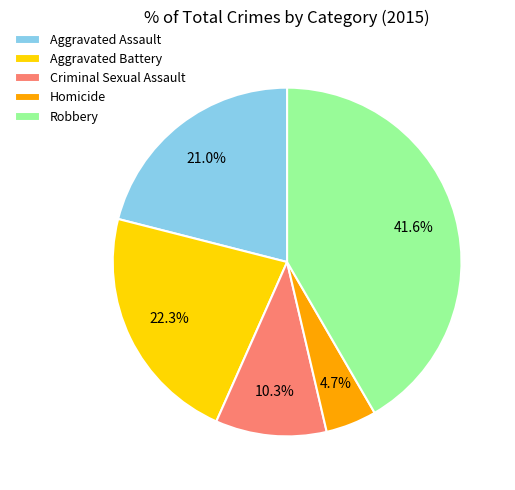

What is the ratio of the value at Homicide to the value at Robbery?

0.1